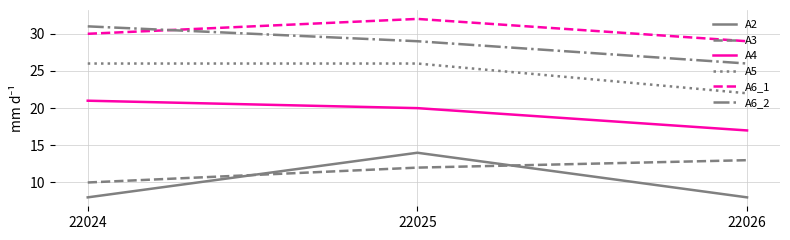

What is the spread (max minus min) of values at 22024?

23